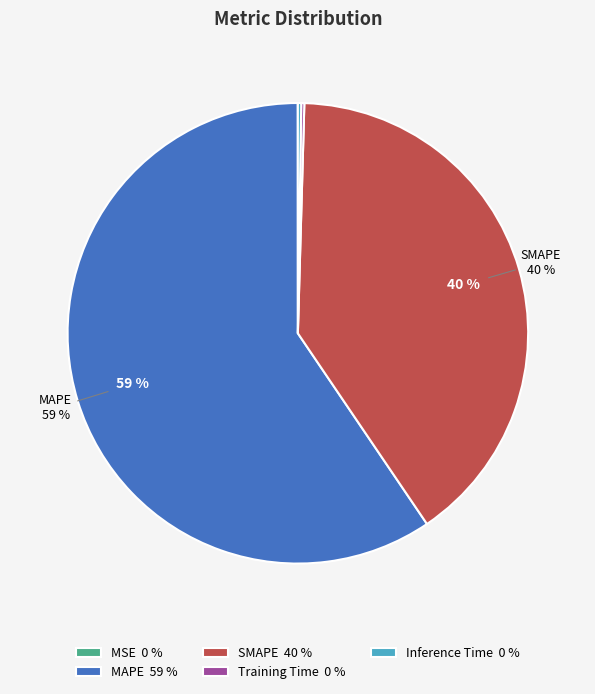

What is the majority slice?

MAPE